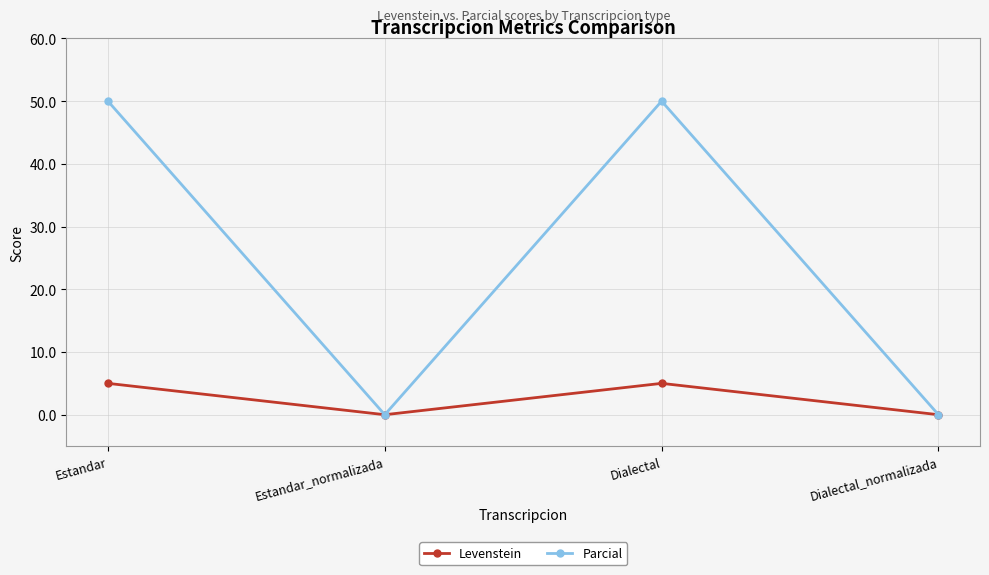

What is the label of the 2nd point from the right?

Dialectal